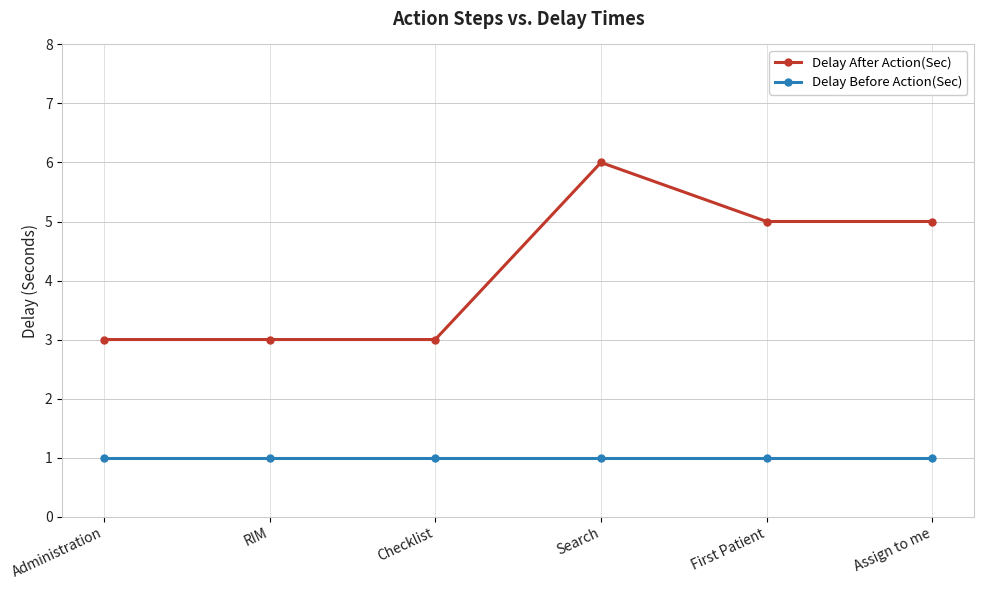

Reading left to right, list all the values displayed in this chart.

Delay After Action(Sec): Administration=3	RIM=3	Checklist=3	Search=6	First Patient=5	Assign to me=5
Delay Before Action(Sec): Administration=1	RIM=1	Checklist=1	Search=1	First Patient=1	Assign to me=1